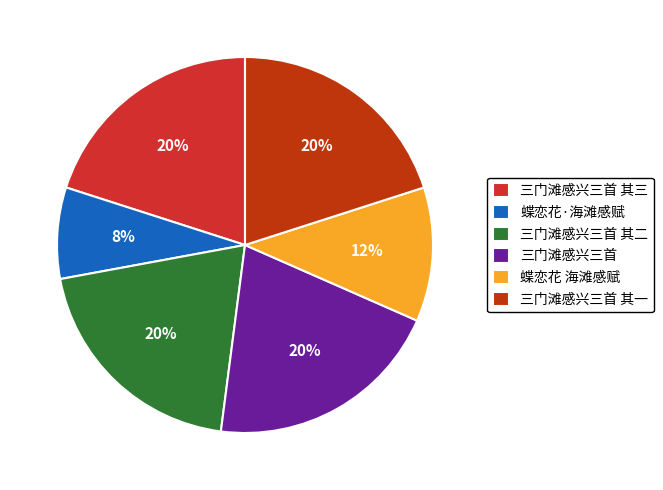

To the nearest percent, what is the combined percentage of 蝶恋花·海滩感赋 and 三门滩感兴三首 其一?

28%